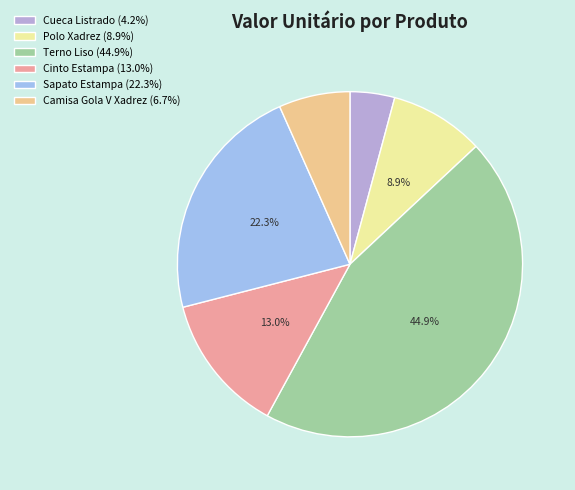

Does any single category account for the majority?

No